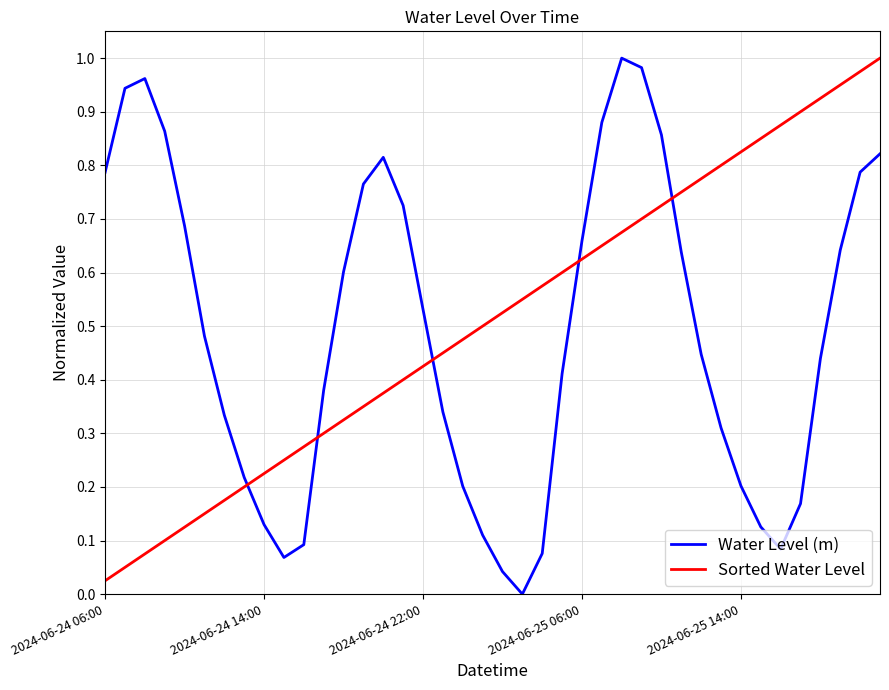

How many times do Sorted Water Level and Water Level (m) cross each other?

5